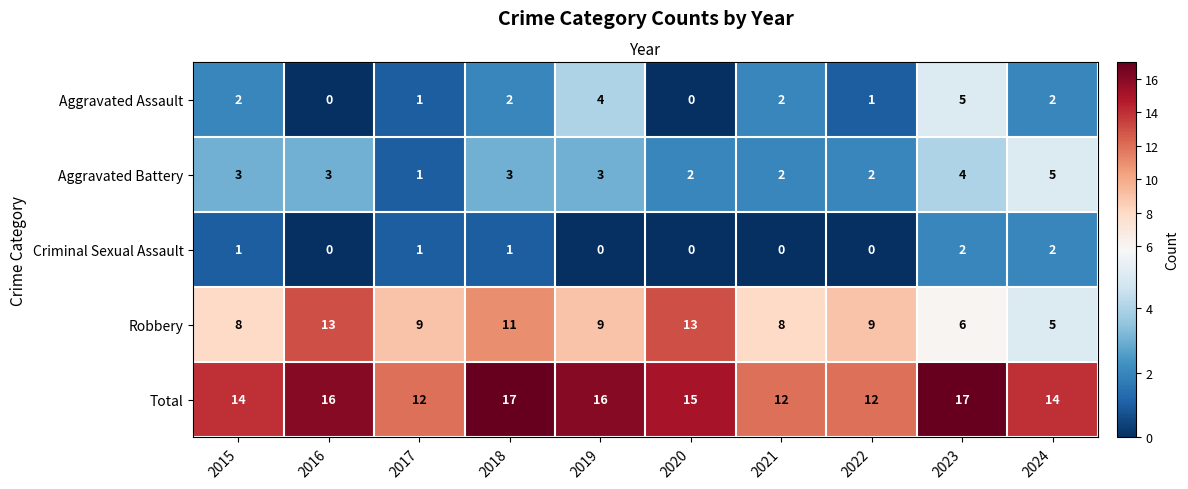

How many distinct data groups are displayed?

5